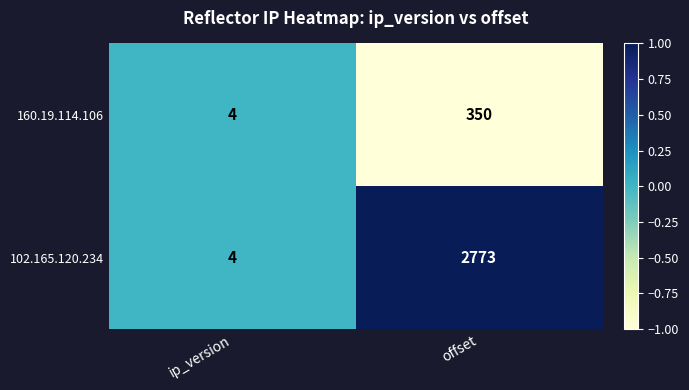

What is the sum of the 160.19.114.106 values at ip_version and offset?

354